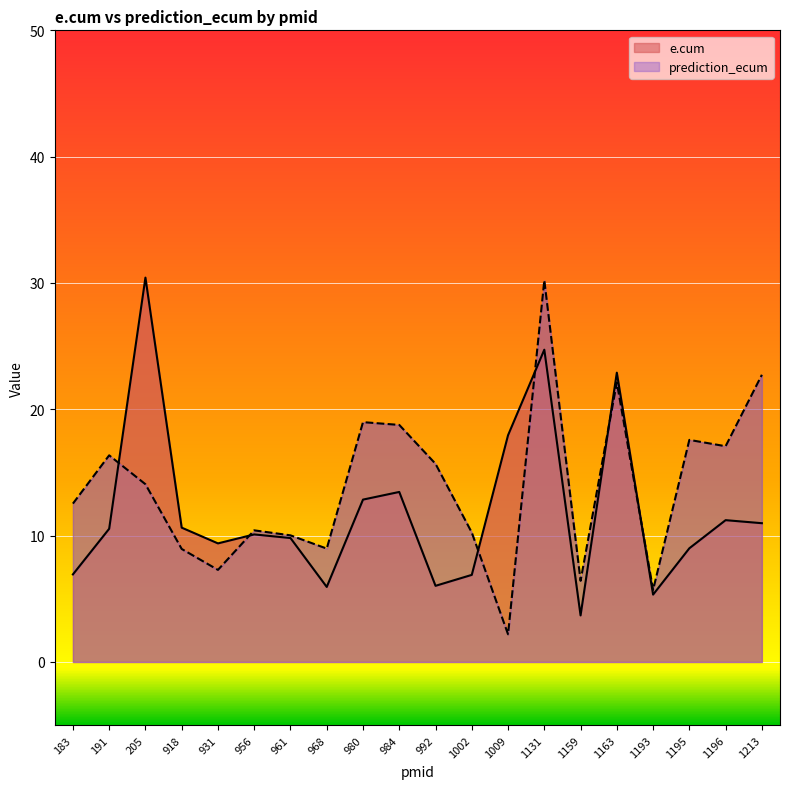

What is the approximate value of e.cum at 1131?

24.7